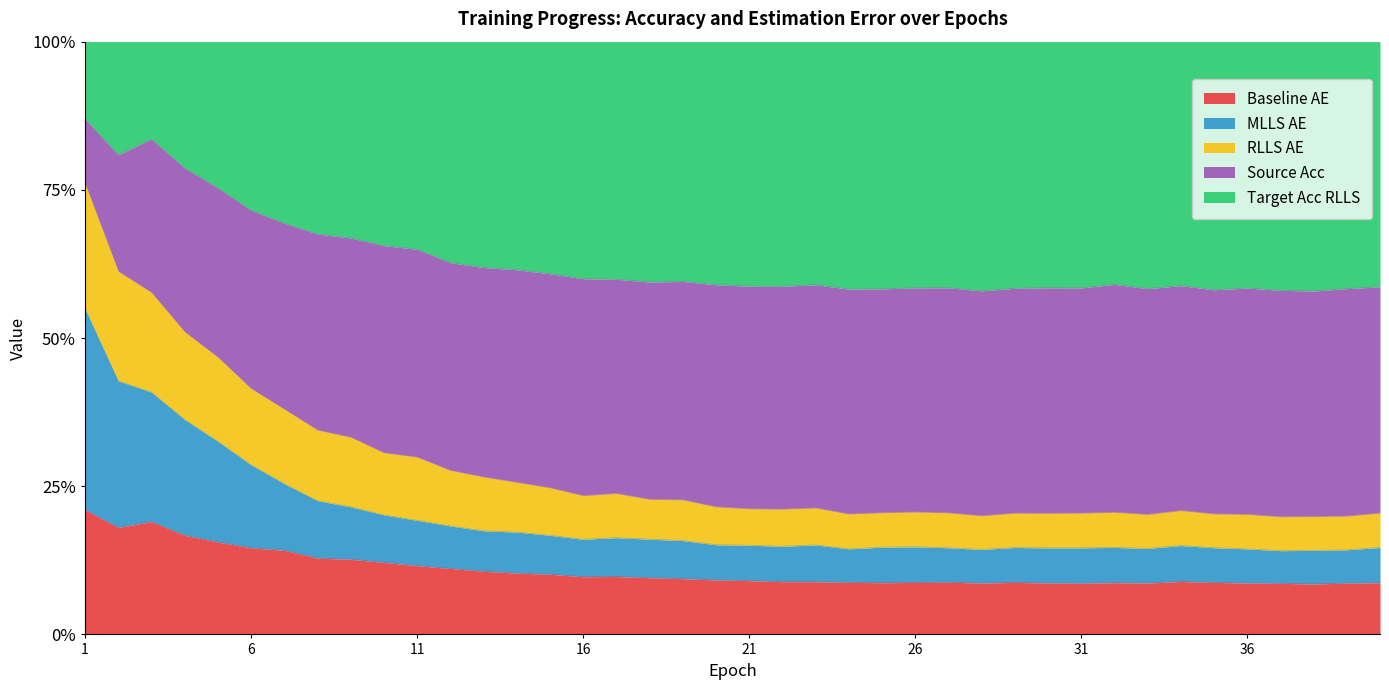

What is the sum of all source_acc values?

1128.9